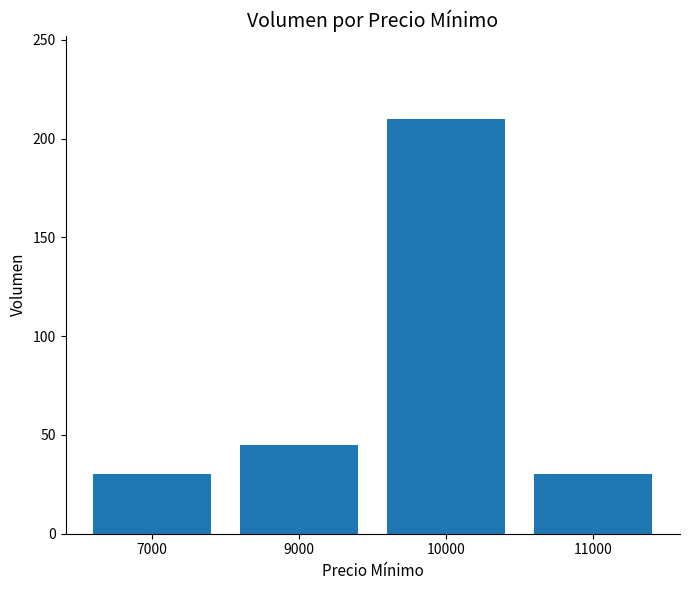

Which has a higher value, 11000 or 9000?

9000